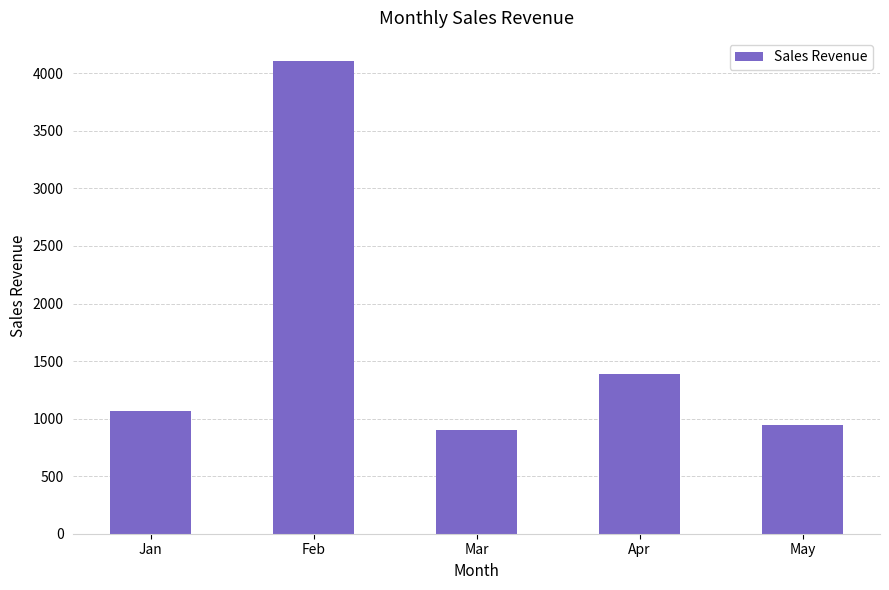

List the labels in order of value, largest first.

Feb, Apr, Jan, May, Mar